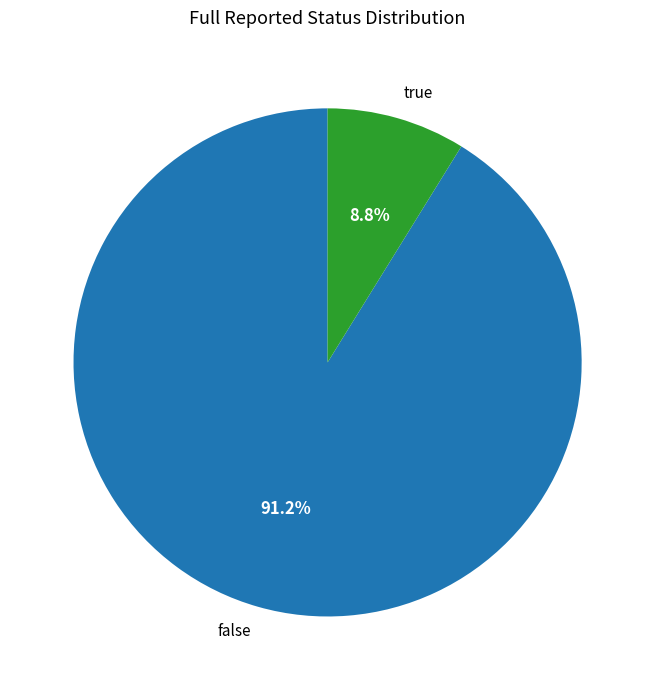

Rank the categories by value from lowest to highest.

true, false